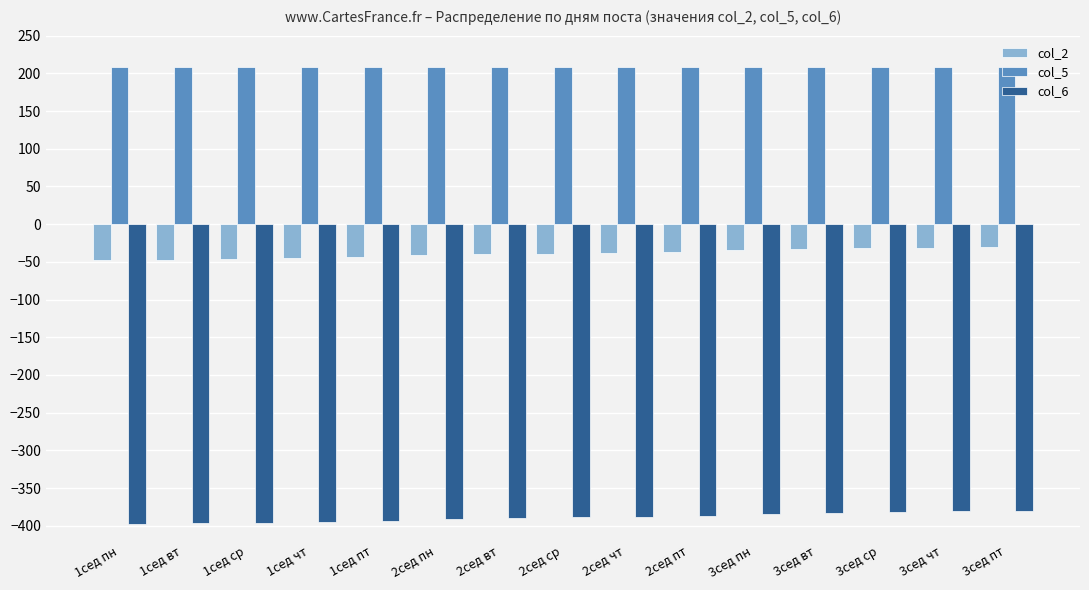

What is the sum of all col_2 values?

-585